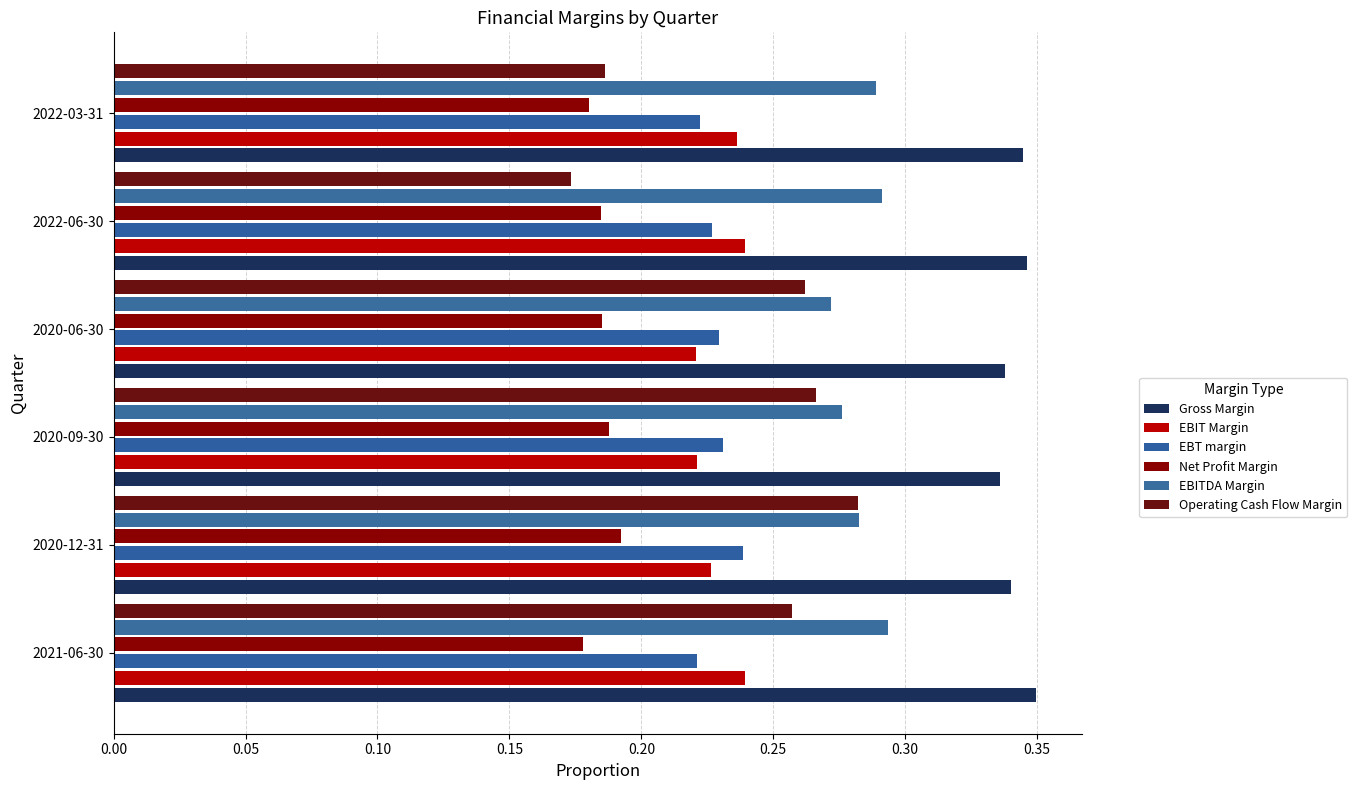

What are all the series names shown in the legend?

Gross Margin, EBIT Margin, EBT margin, Net Profit Margin, EBITDA Margin, Operating Cash Flow Margin